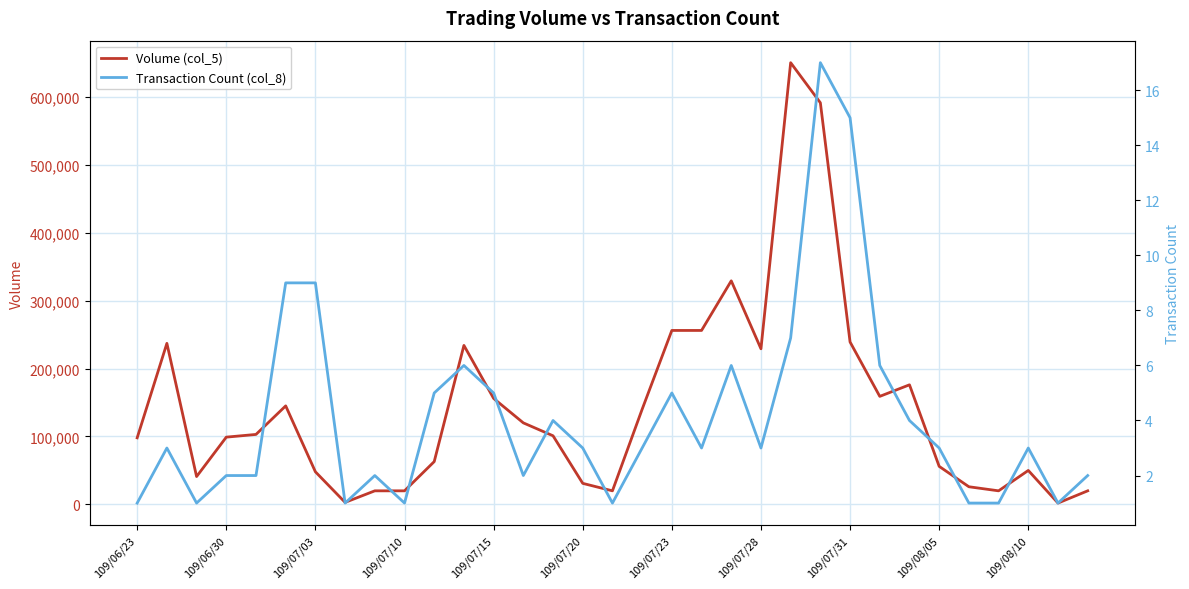

What is the difference between the second highest and minimum values in the Volume (col_5) series?

589000